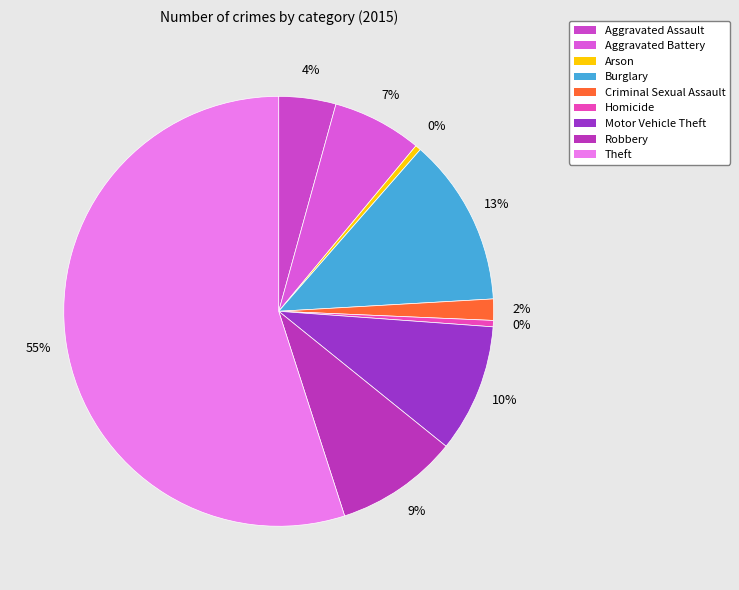

Is there any slice that represents more than half of the pie?

Yes